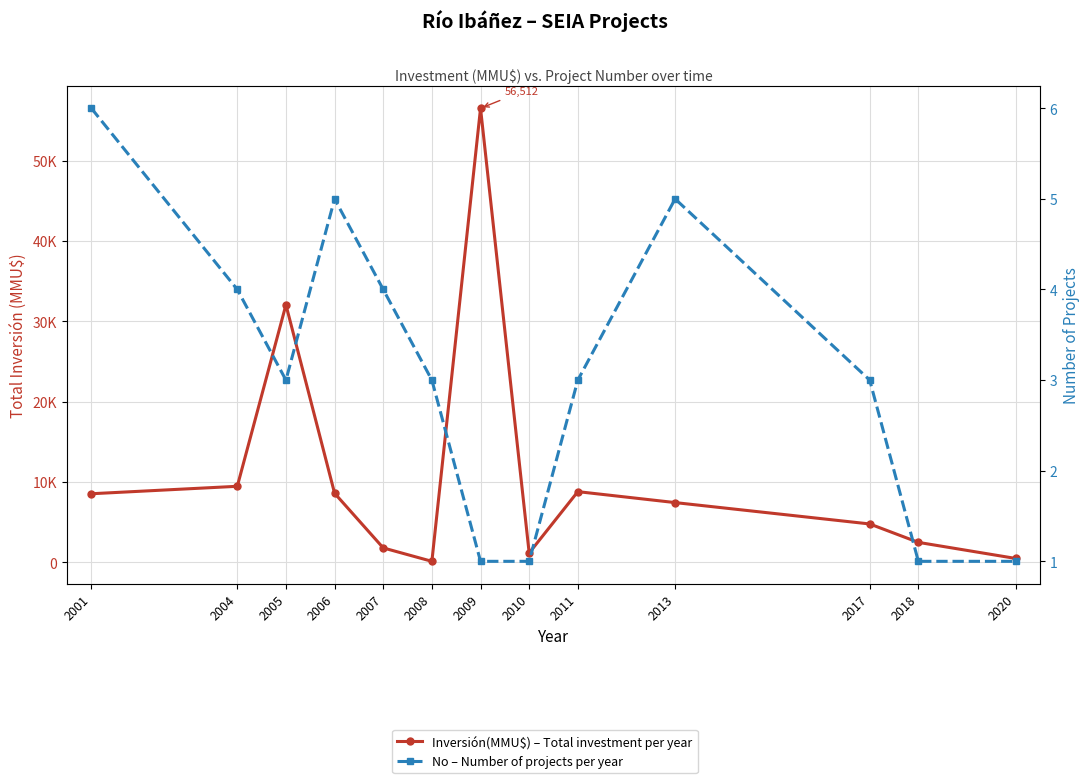

Which series changed the most between 2007 and 2018?

Inversión(MMU$) – Total investment per year